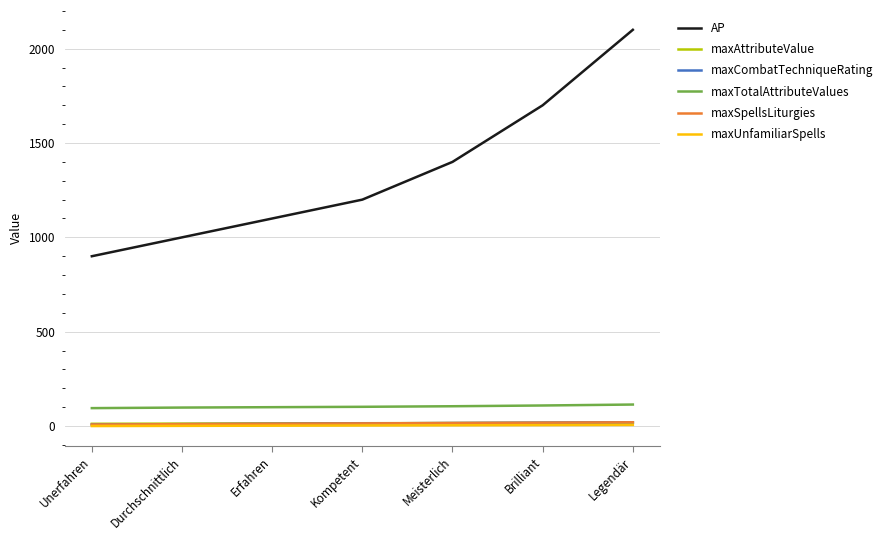

What is the value of the maxSpellsLiturgies point at the 3rd from the left?

12